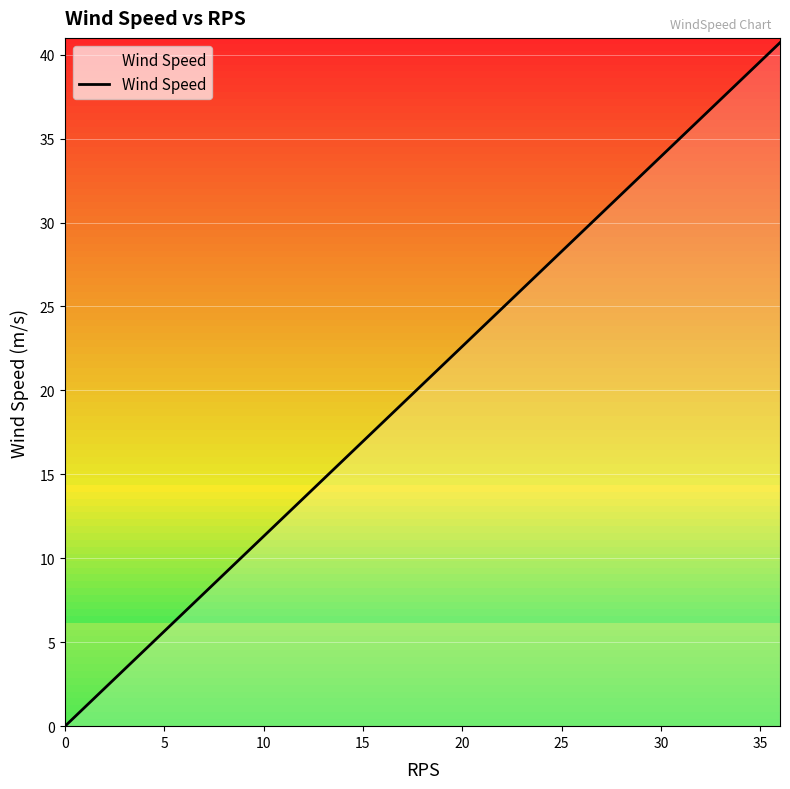

What is the difference between the maximum and minimum values?

40.7